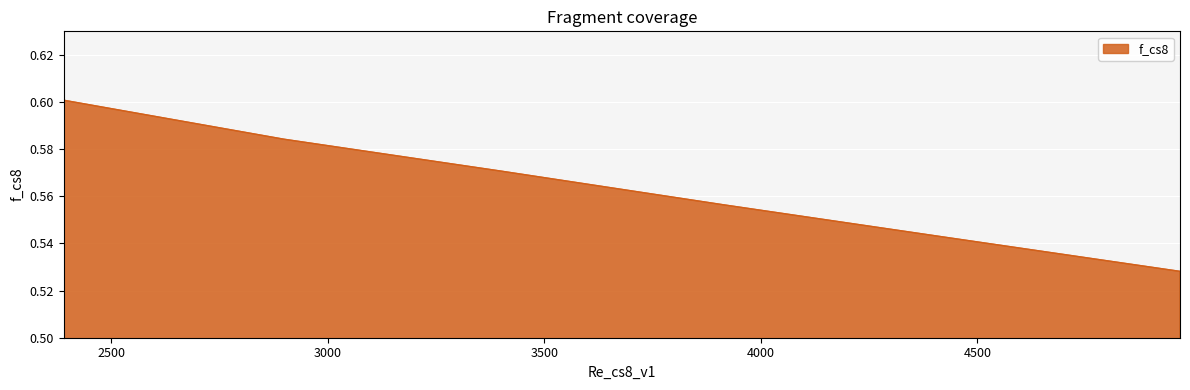

True or false: there are more than 1 points higher than both neighbors.

False